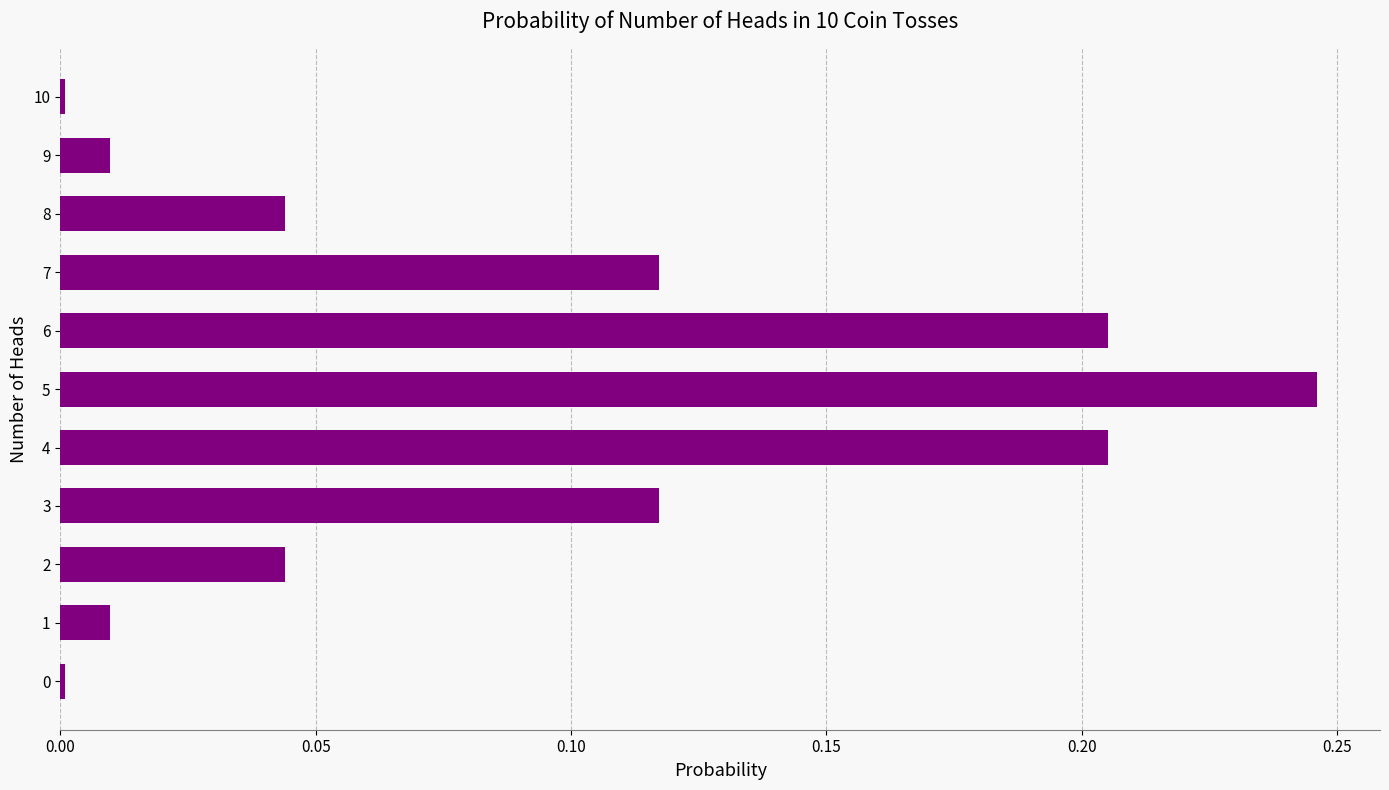

Between 7 and 8, which is larger?

7